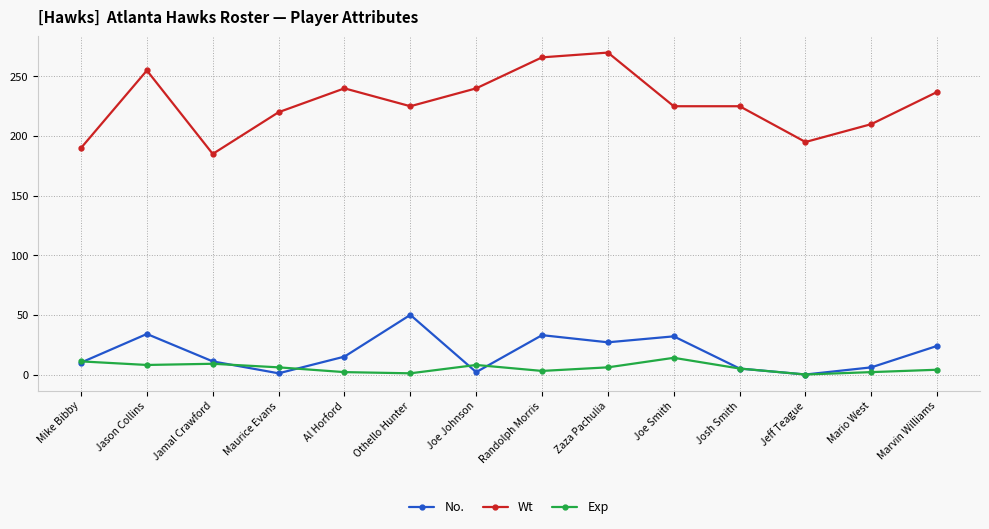

True or false: Wt and No. intersect in this chart.

False